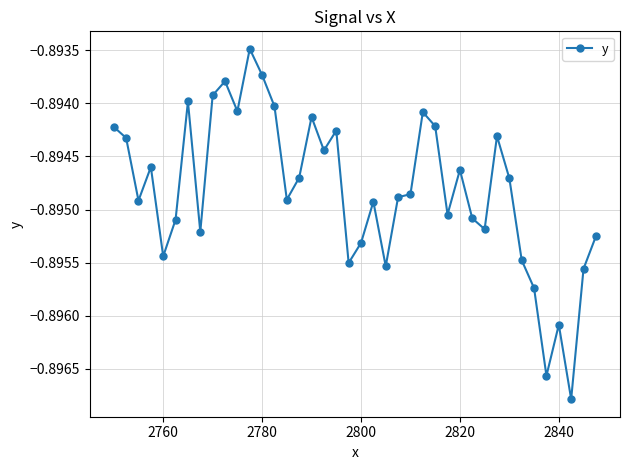

Does the chart display data point markers on the line(s)?

Yes